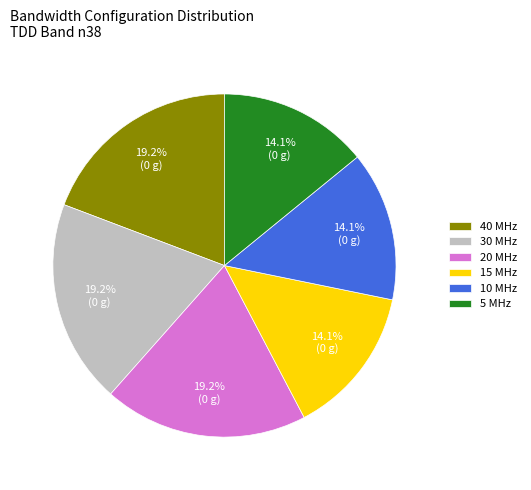

To the nearest percent, what percentage of the pie is 30 MHz?

19%